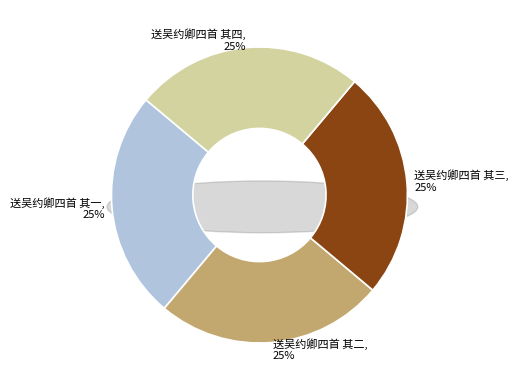

Which category has the smallest portion of the pie?

送吴约卿四首 其一